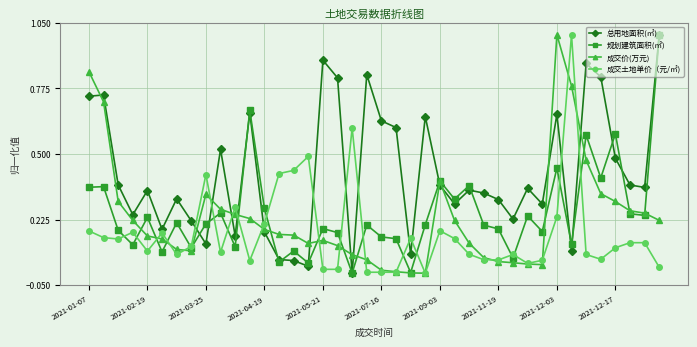

What is the maximum value shown in the chart?

1.0